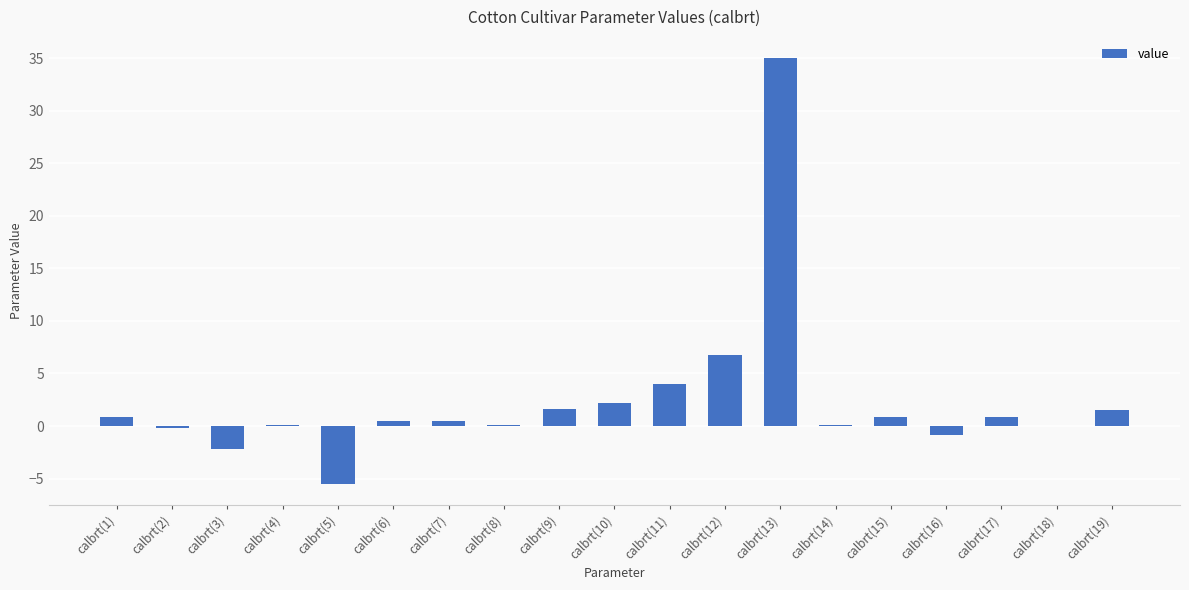

What is the greatest value displayed?

35.0